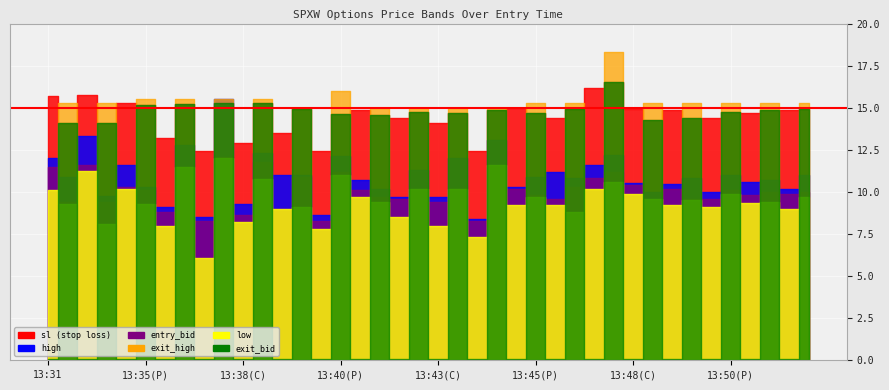

How many interior local valleys does the low series have?

16